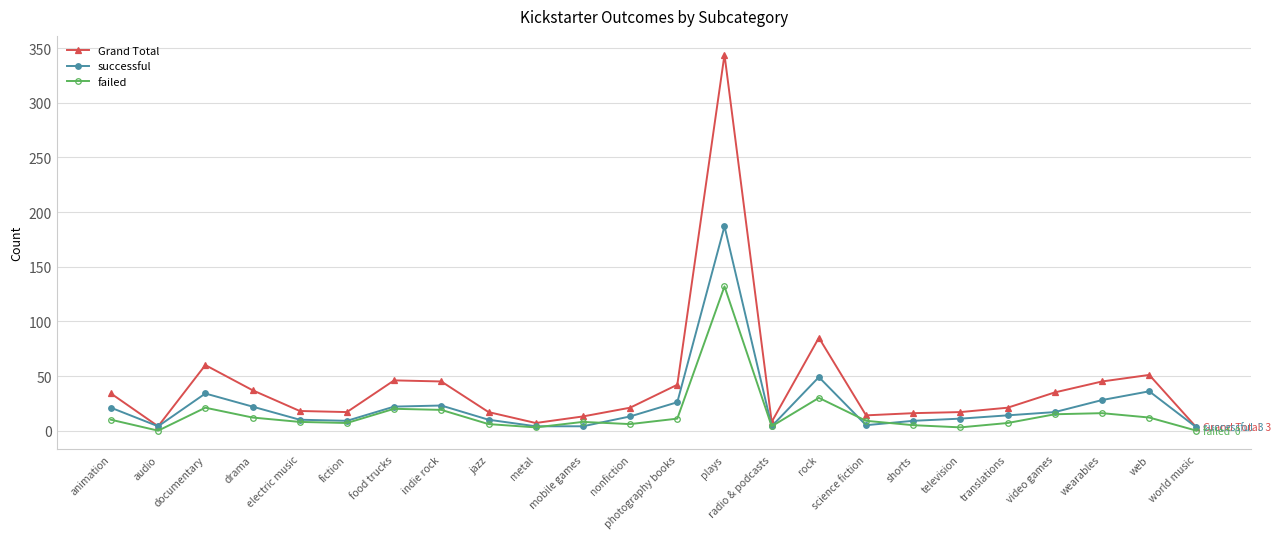

How many distinct data groups are displayed?

3